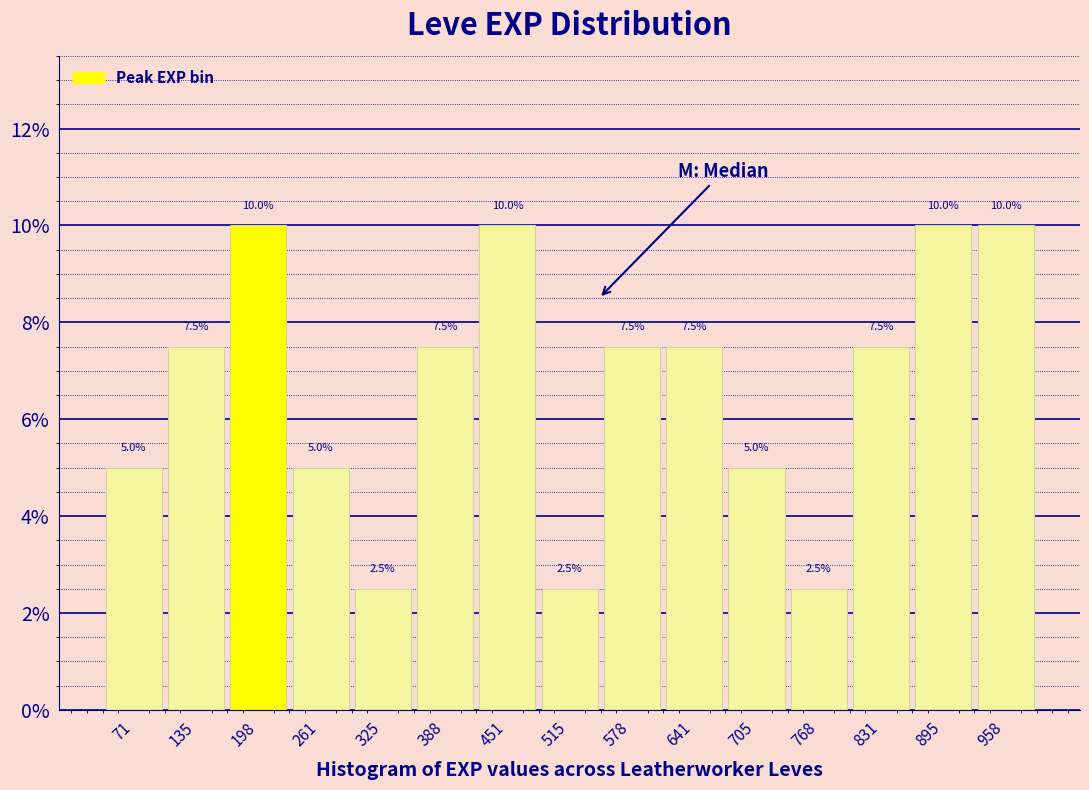

What is the height of the bar covering 670 to 740 on the x-axis? The bar edges are not printed on the chart, so give them approximately, as read against the axis.

5.0